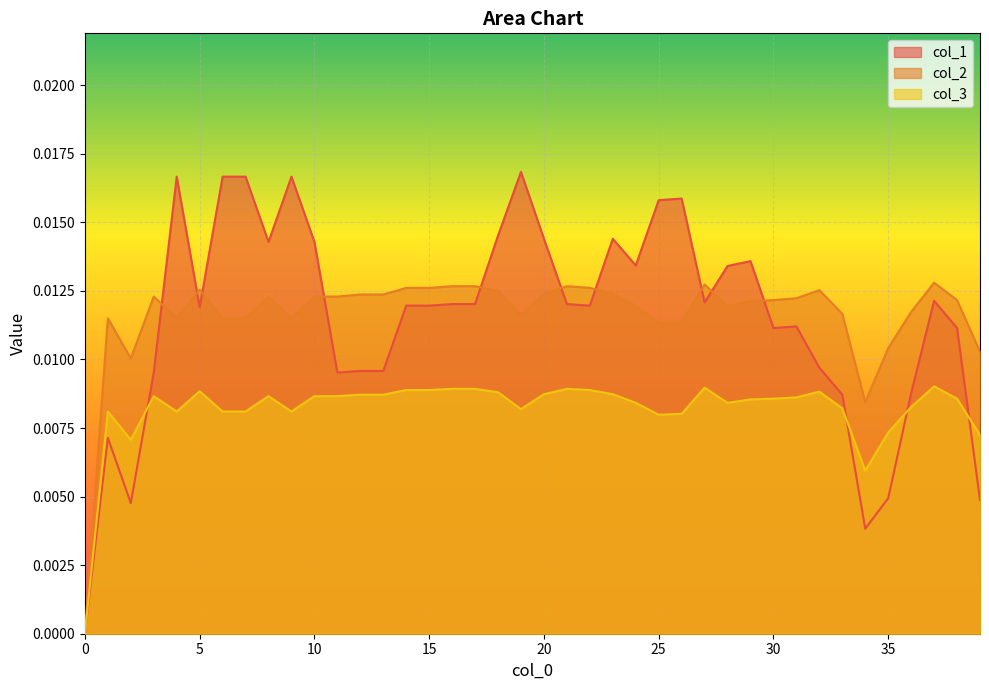

The col_3 series shows 0.0 at 20. True or false?

False